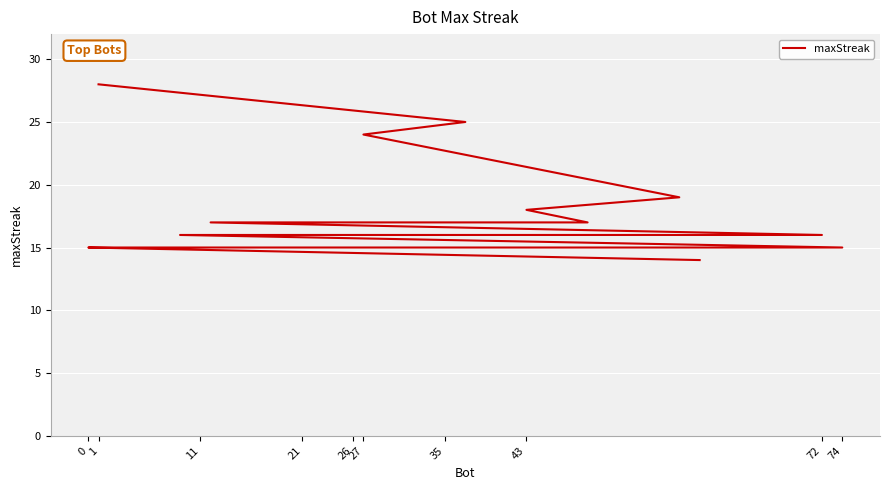

What is the sum of the values at 0 and 11?

32